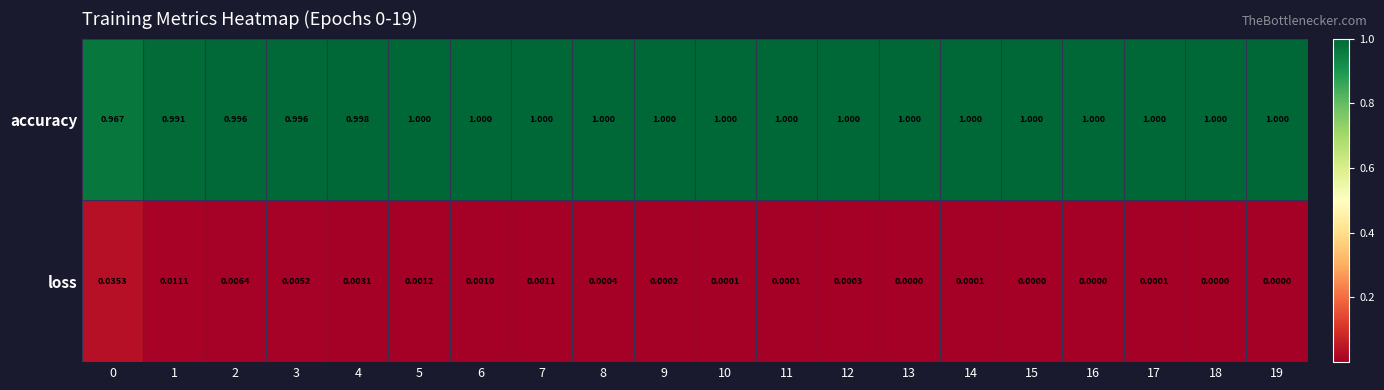

At 15, list the series in order from smallest to largest.

loss, accuracy